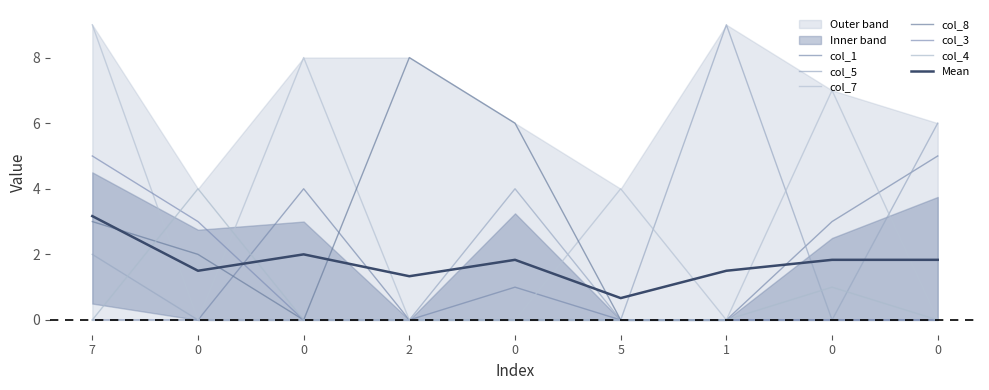

What is the total value across all series at 0?

9